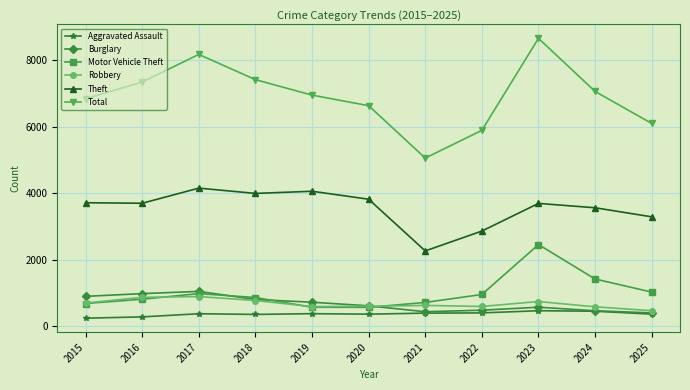

In Total, how many points are higher than both neighbors (excluding endpoints)?

2